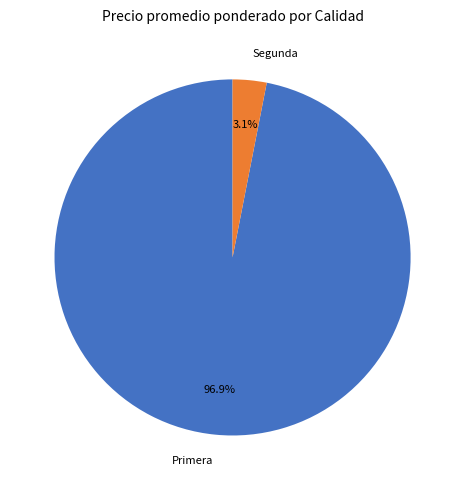

Which slice is the largest?

Primera